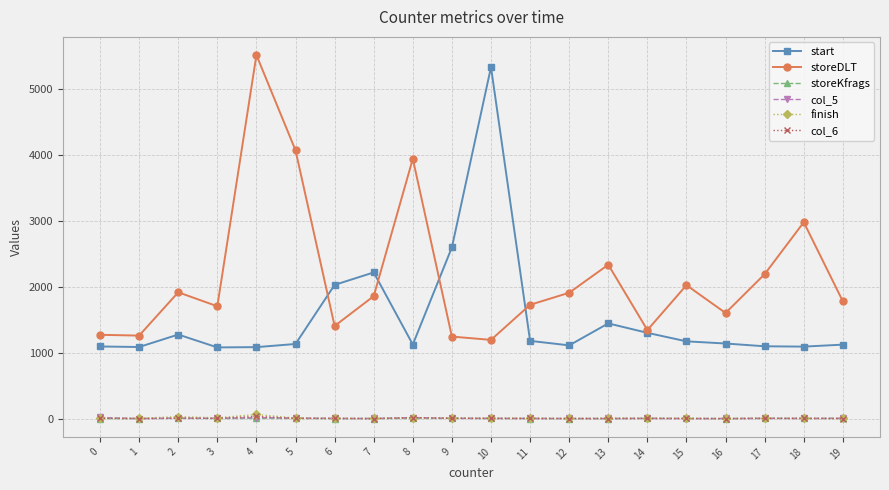

What is the highest value of the storeDLT series?

5518